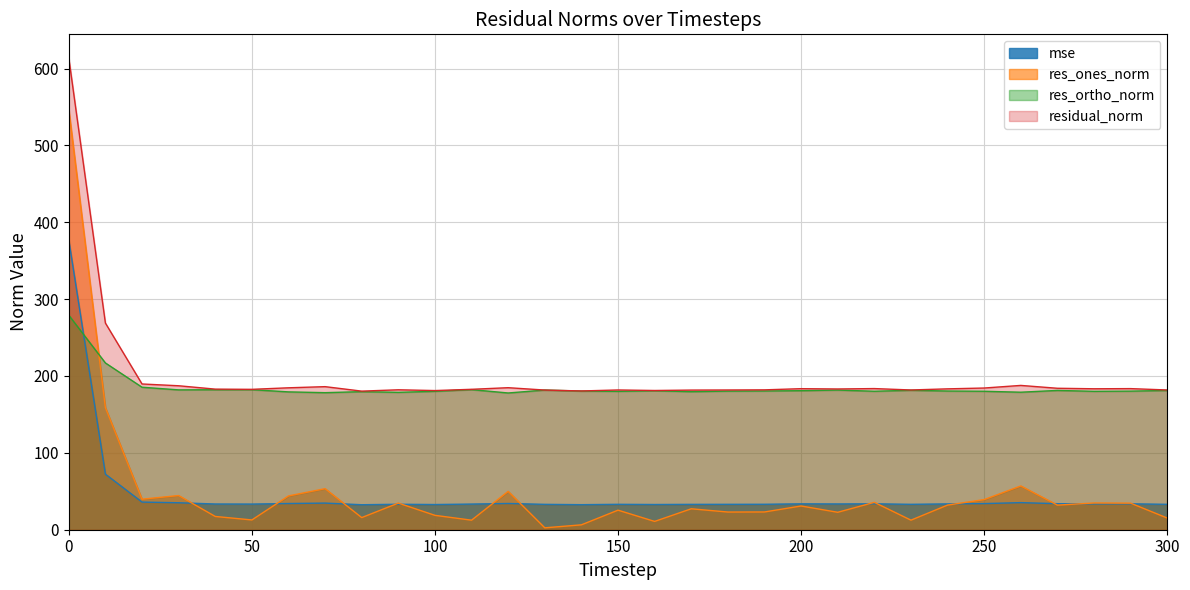

What is the difference between the highest and lowest values at 200?

152.6